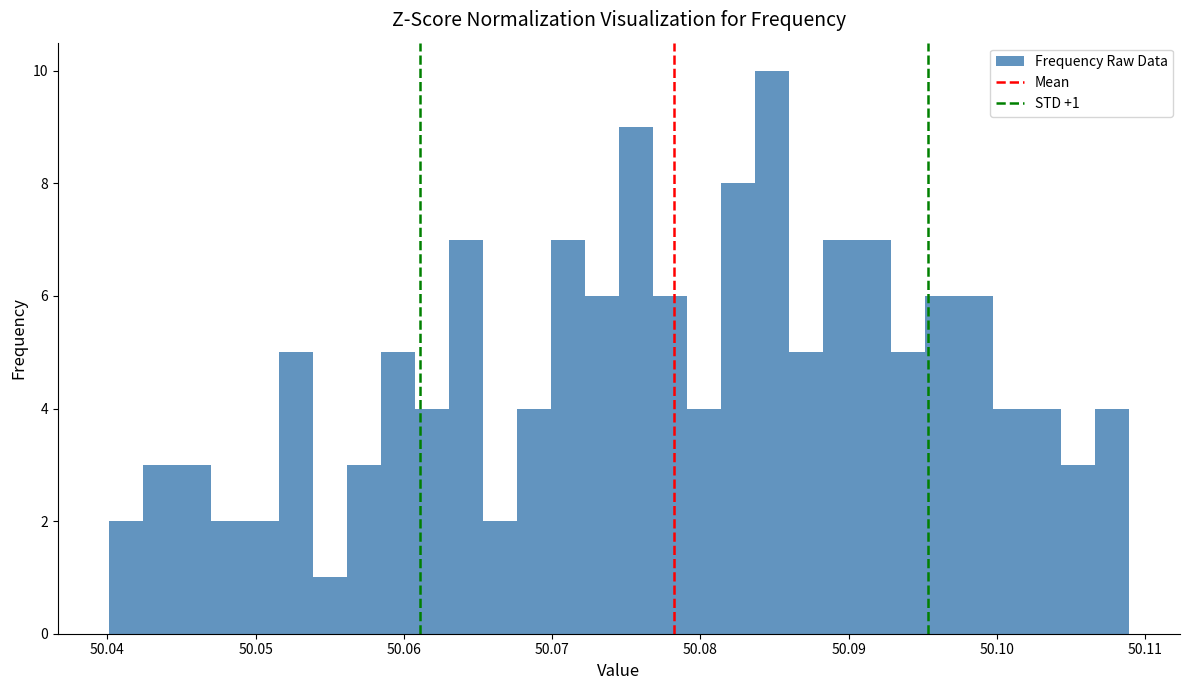

Read against the x-axis, roughly where is the centre of the tallest bar?

50.085